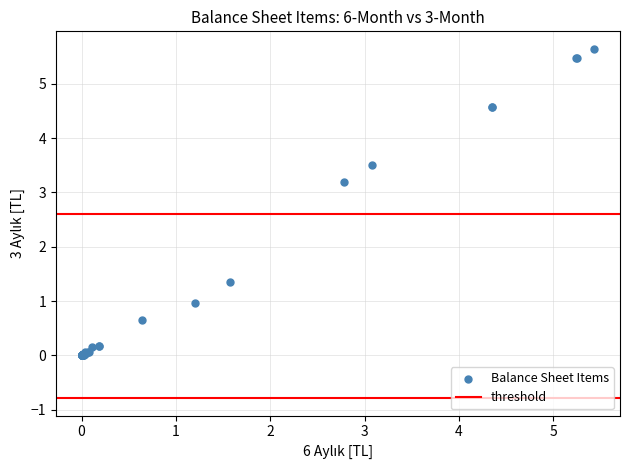

What Y value in the scatter plot is closest to 2?

1.4